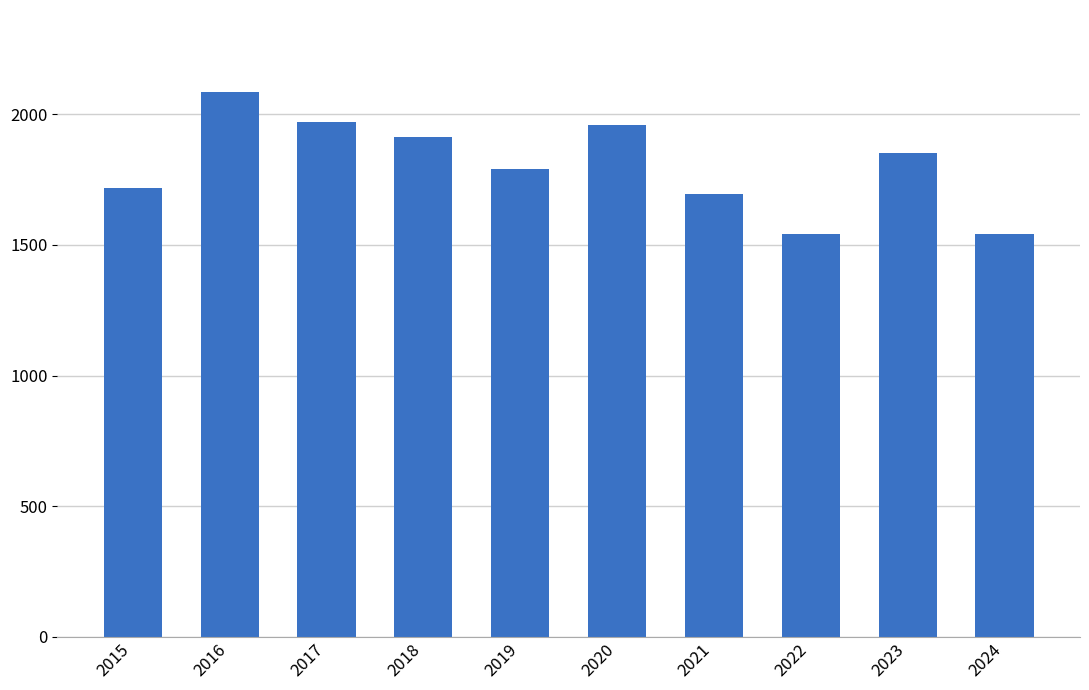

What is the maximum value shown in the chart?

2086